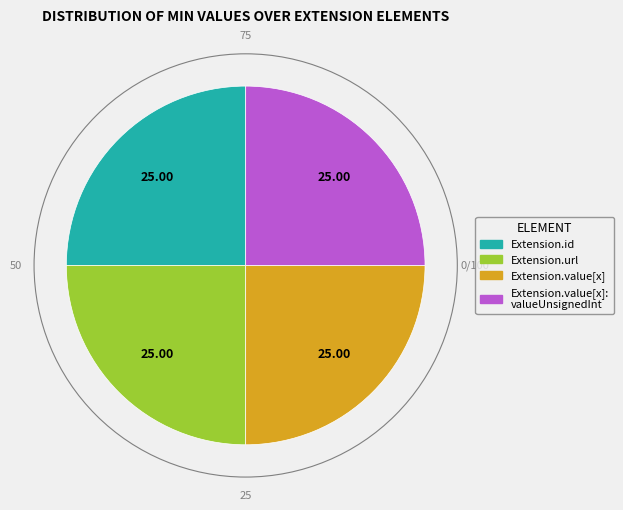

Does any single category account for the majority?

No